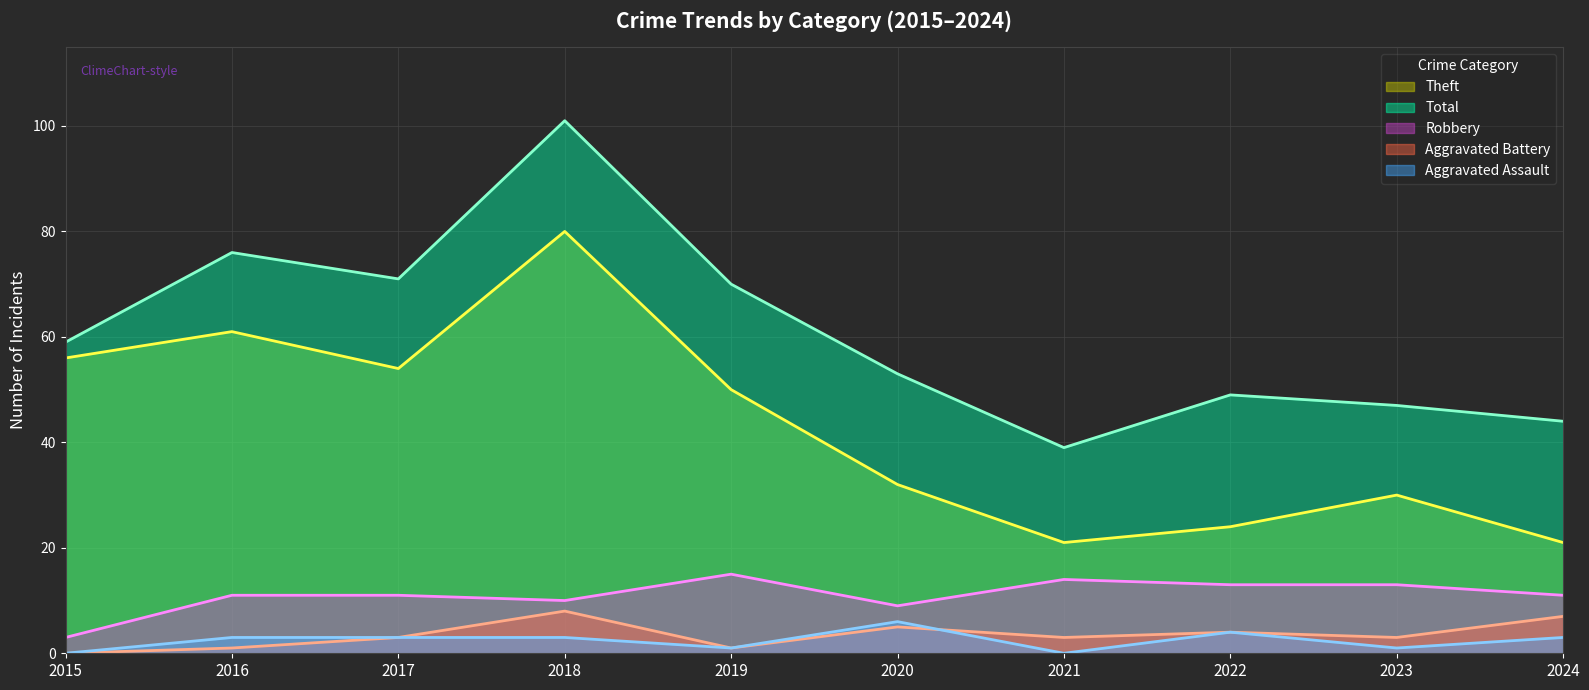

What is the value of the Aggravated Assault (line) point at the 9th from the left?

1